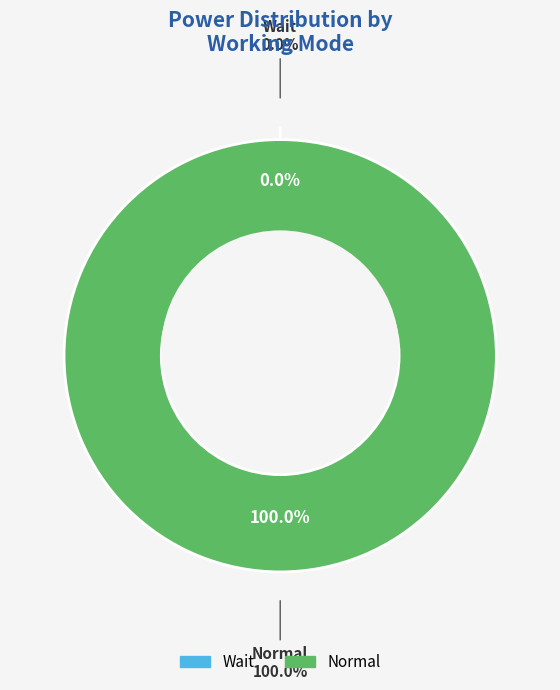

To the nearest percent, what is the average slice percentage?

50%